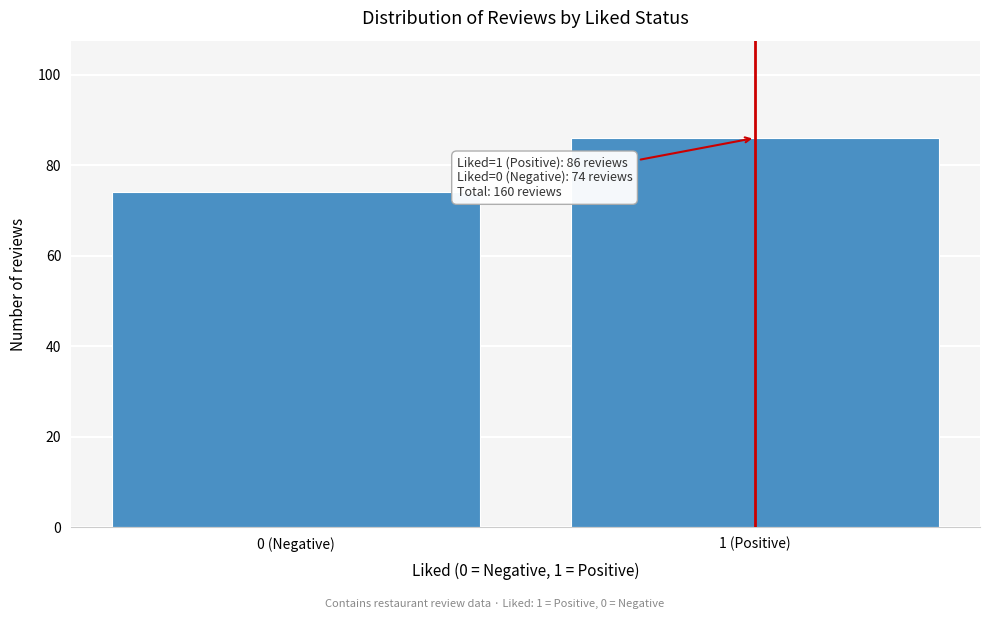

Reading right to left, extract all data points from this chart.

1 (Positive)=86	0 (Negative)=74